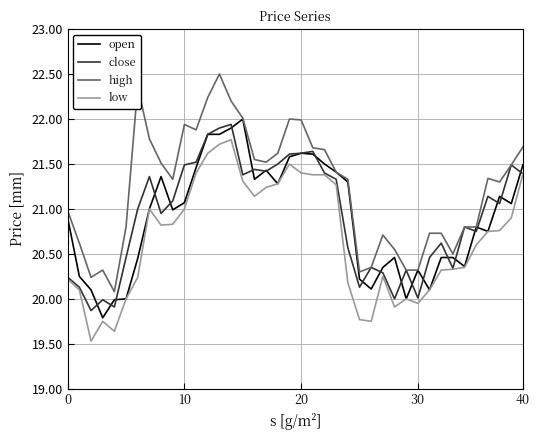

True or false: low and high intersect in this chart.

False